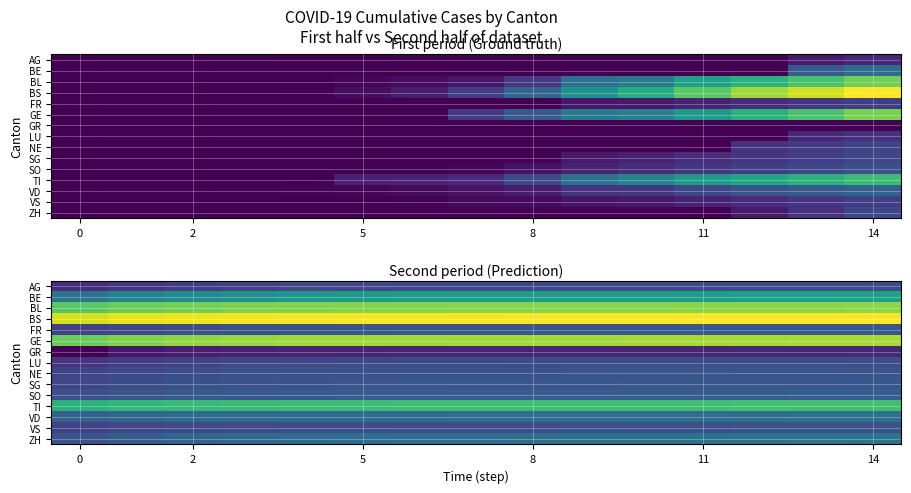

List the series in order of their peak value, lowest first.

GR, AG, LU, VS, NE, FR, SG, SO, VD, ZH, BE, TI, BL, GE, BS